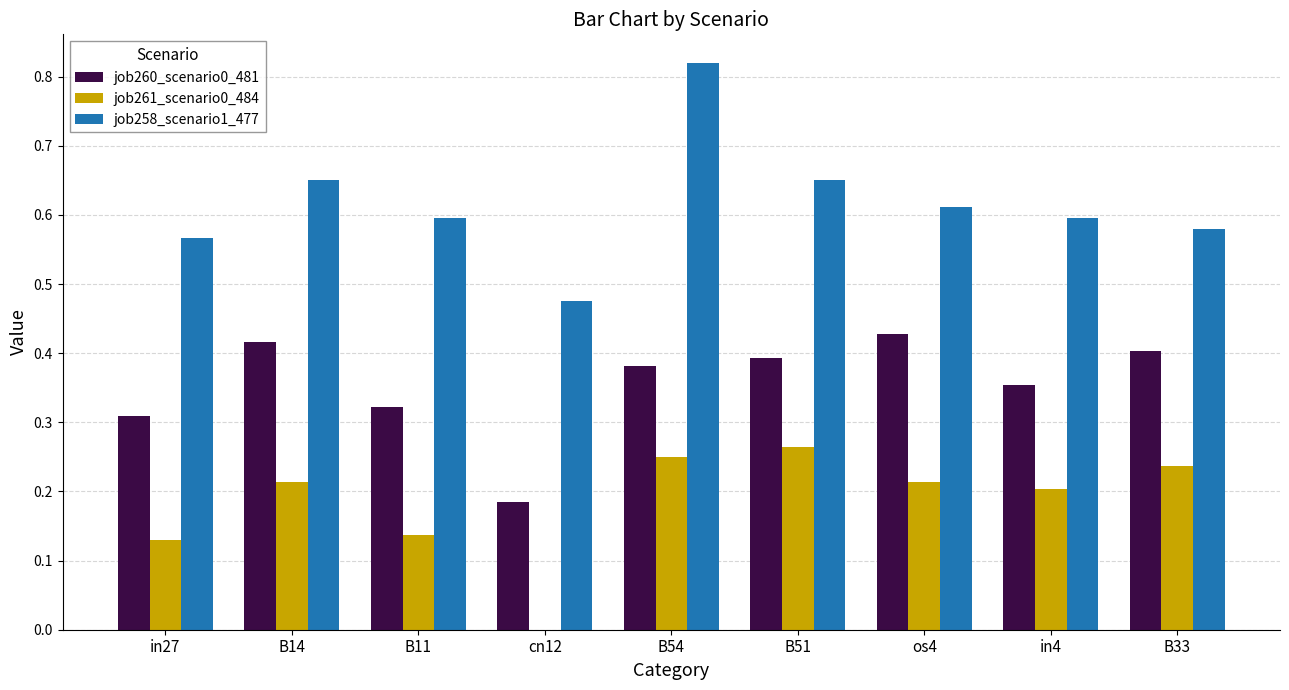

Between in27 and in4, which series saw the biggest shift?

job261_scenario0_484